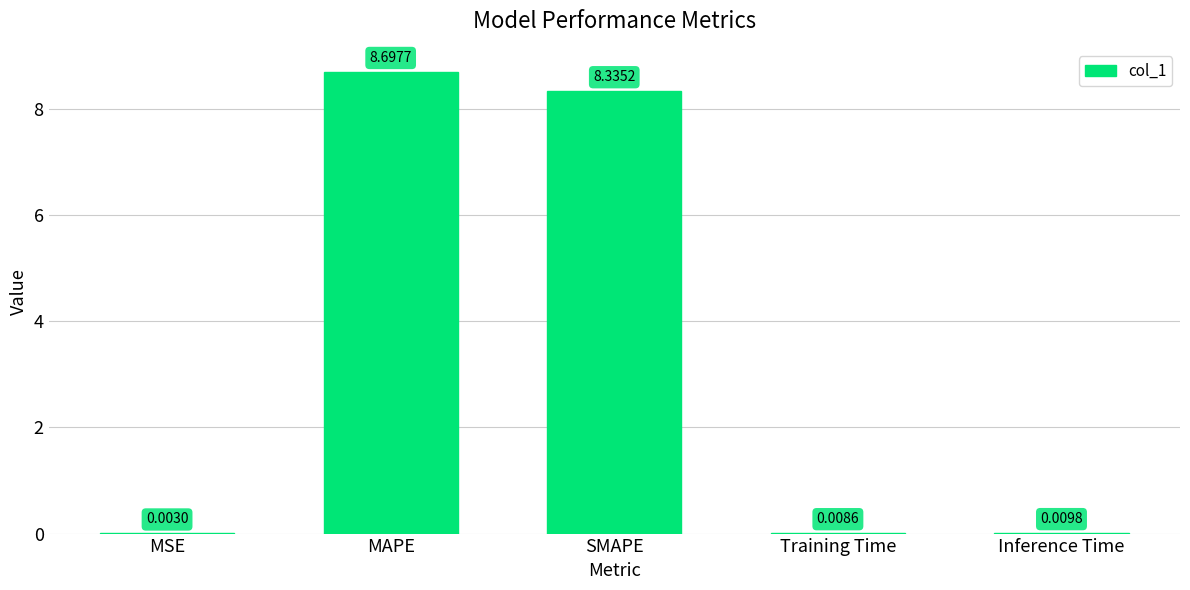

Which label corresponds to the largest value in the chart?

MAPE